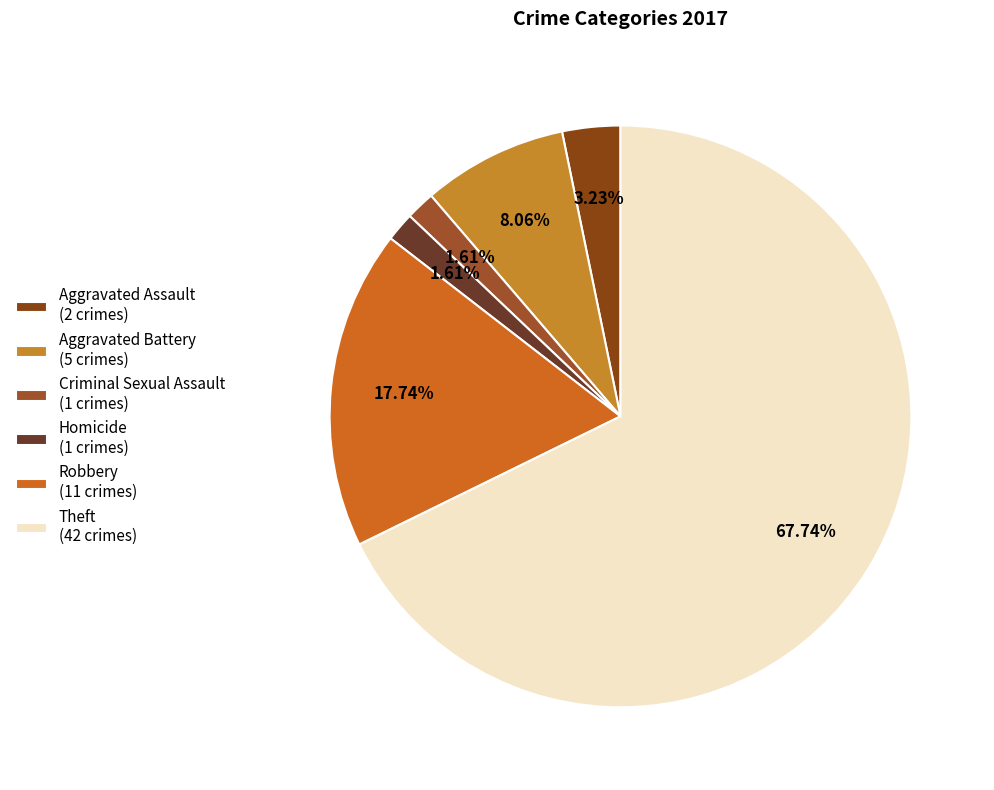

Is there any slice that represents more than half of the pie?

Yes